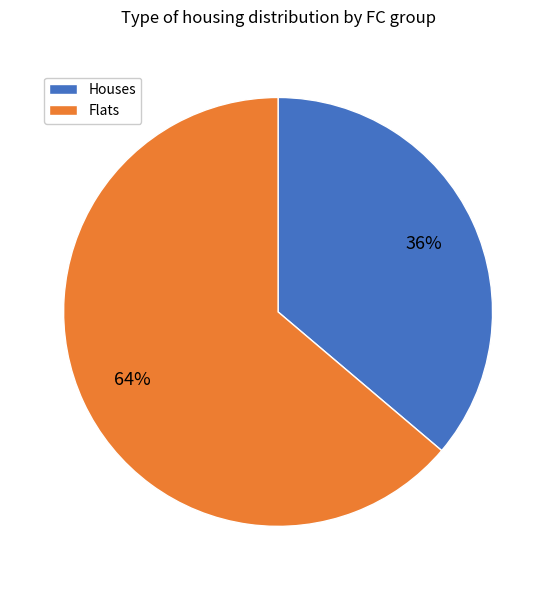

Count the number of slices in the pie.

2